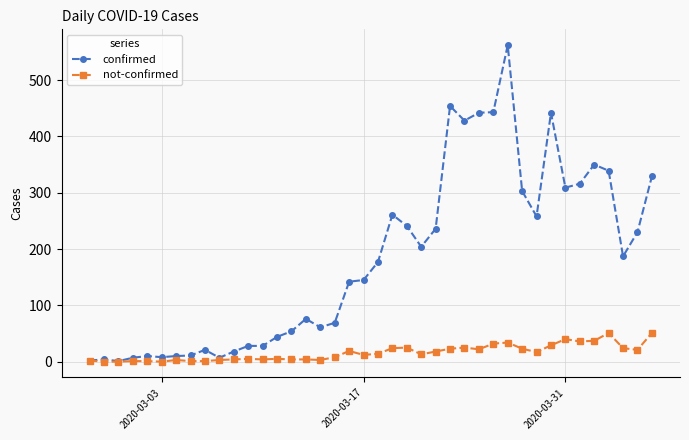

List the series in order of their overall mean, lowest first.

not-confirmed, confirmed